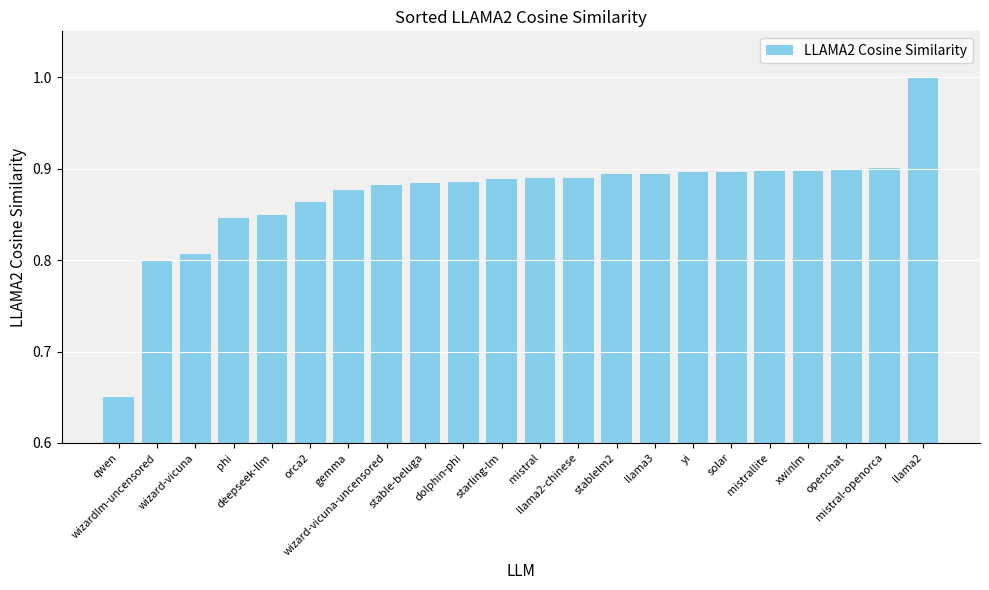

The value at llama2-chinese is 0.9. True or false?

True